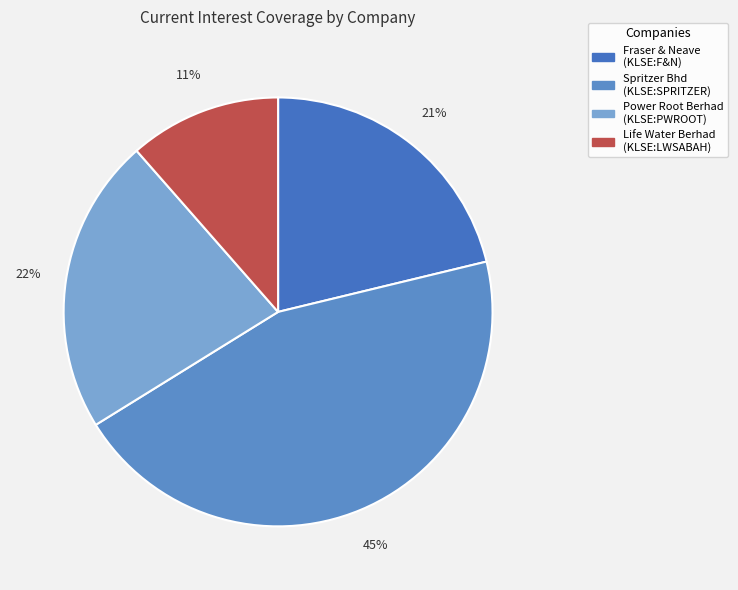

How many segments does this pie chart have?

4